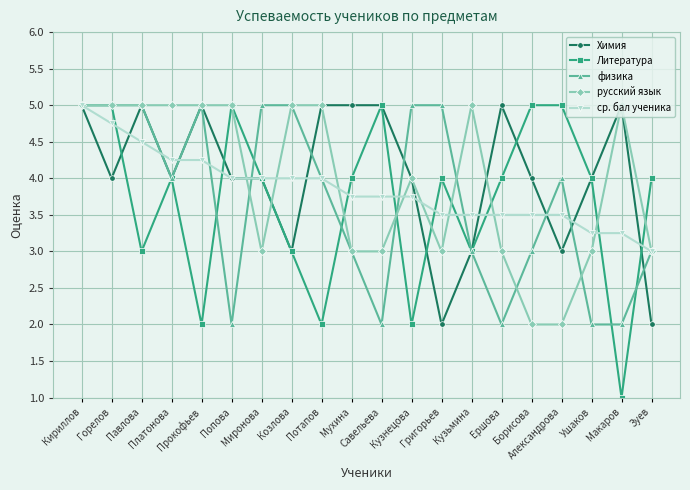

What is the value of the физика point at the 6th from the left?

2.0